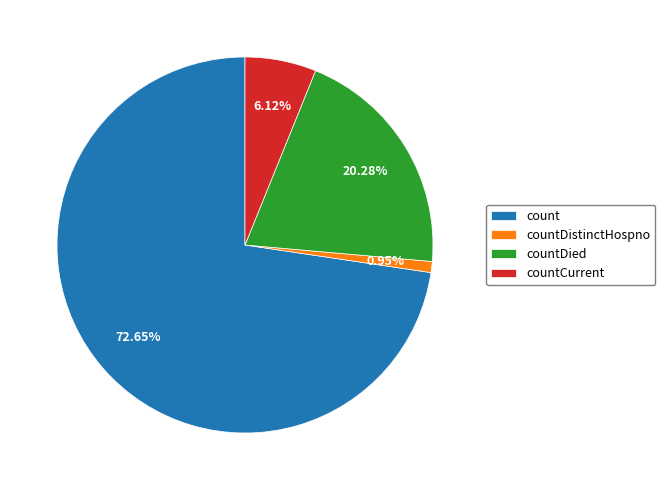

To the nearest percent, what portion does countCurrent represent?

6%